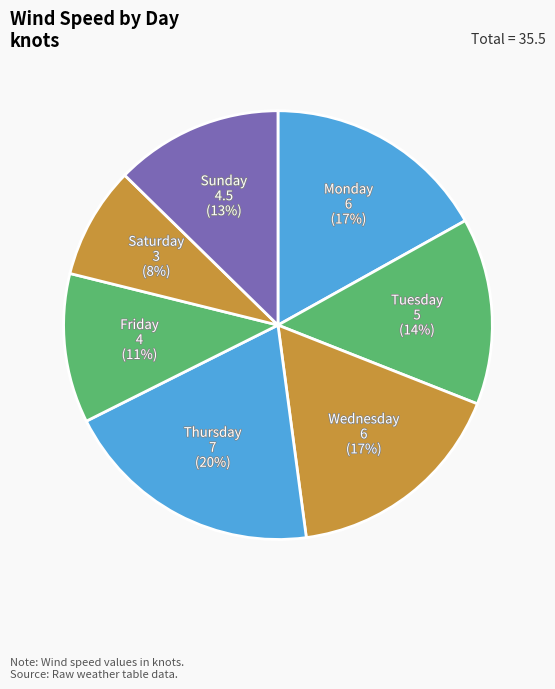

Count the number of slices in the pie.

7